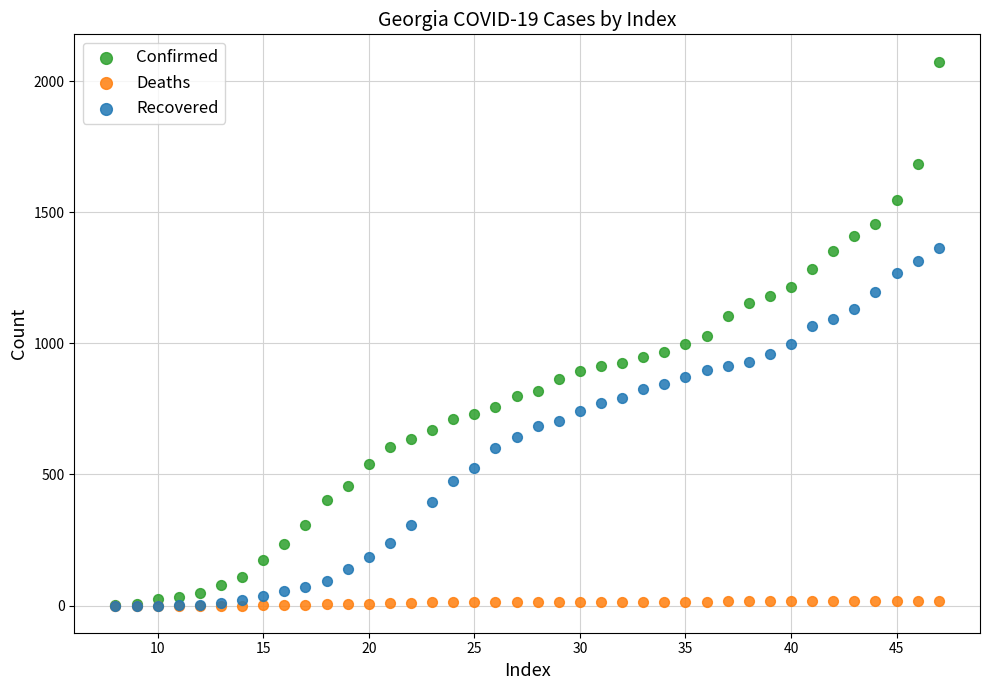

Which series reaches the maximum Y coordinate?

Confirmed